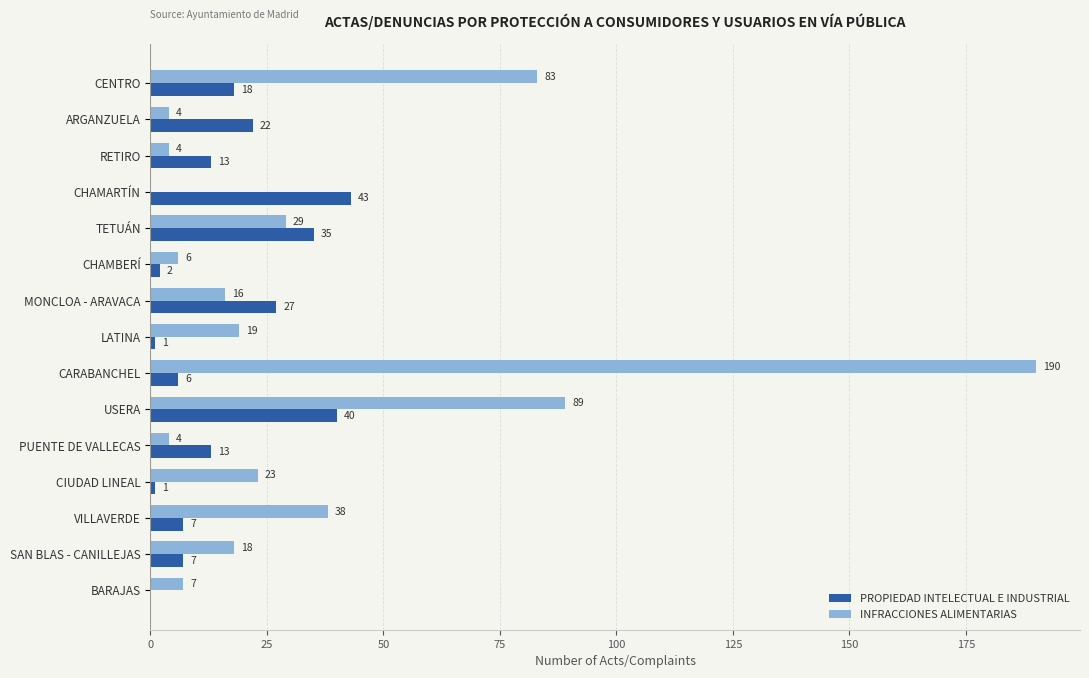

Where is INFRACCIONES ALIMENTARIAS nearest to the value 95?

USERA